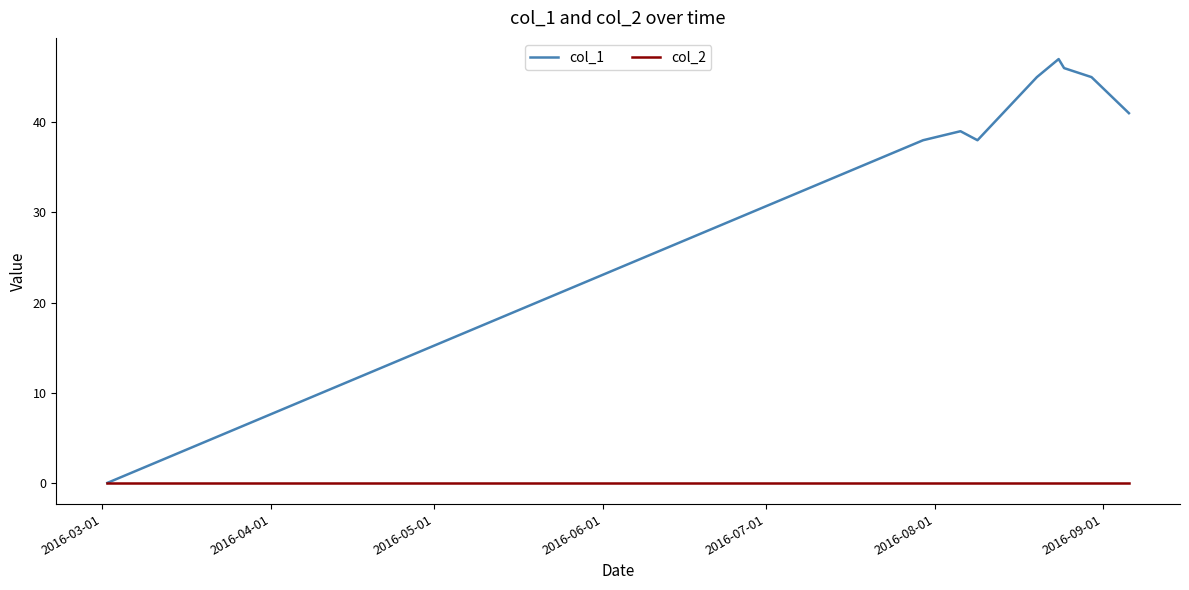

What are all the series names shown in the legend?

col_1, col_2